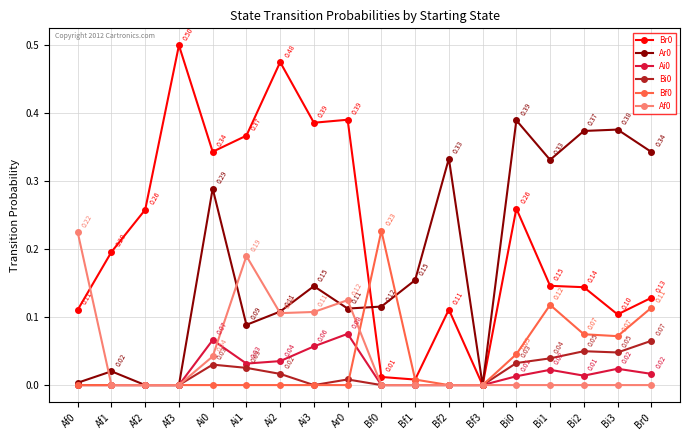

Is it true that Bi0 equals 0.0 at Ai0?

True